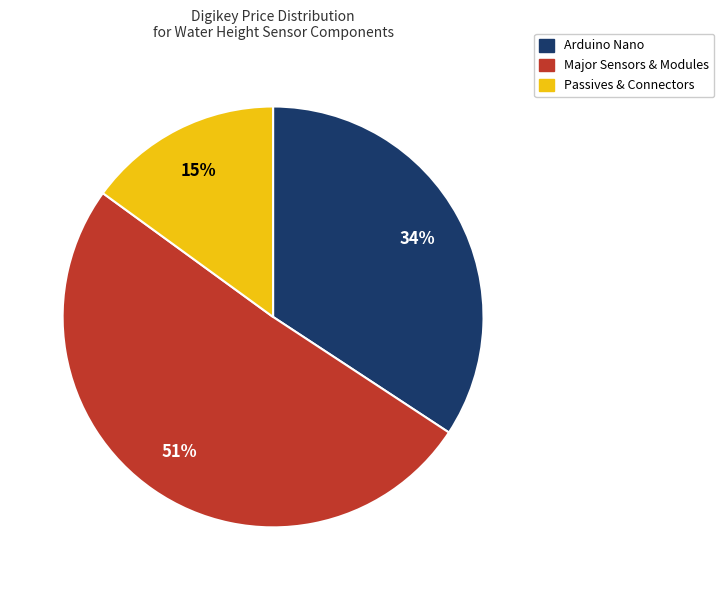

Is there any slice that represents more than half of the pie?

Yes